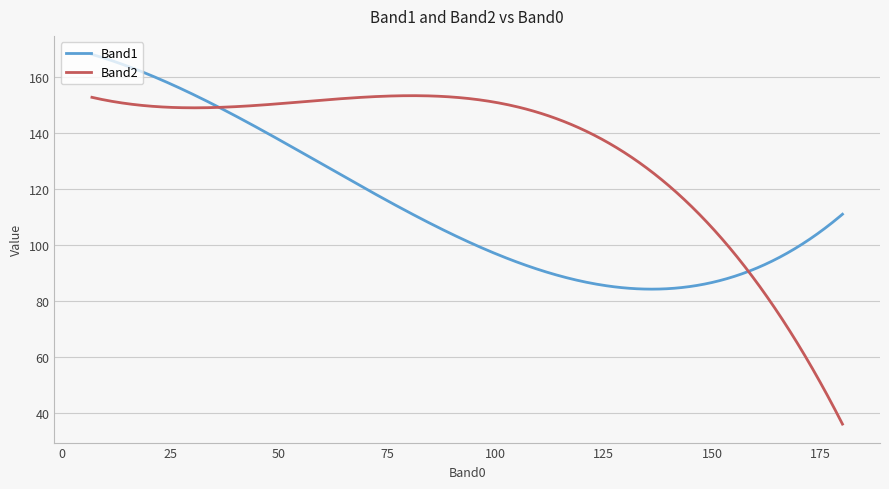

List the series in order of their peak value, lowest first.

Band2, Band1